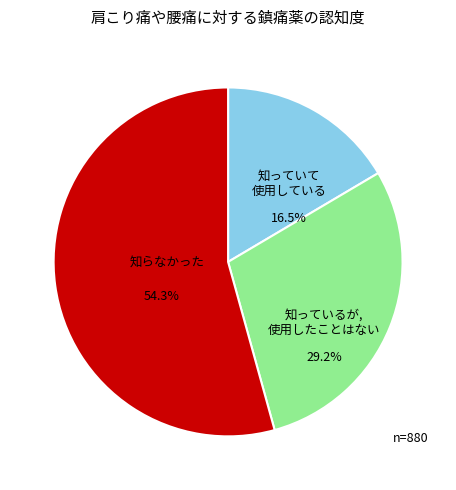

Is there any slice that represents more than half of the pie?

Yes